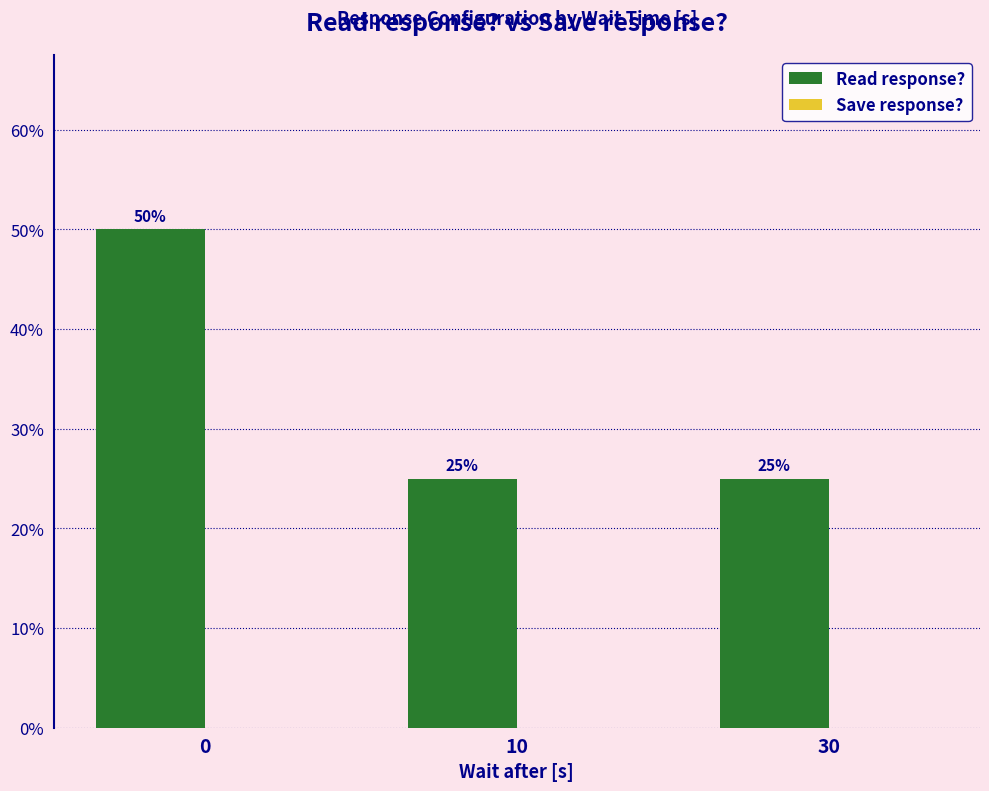

What is the minimum value shown in the chart?

25